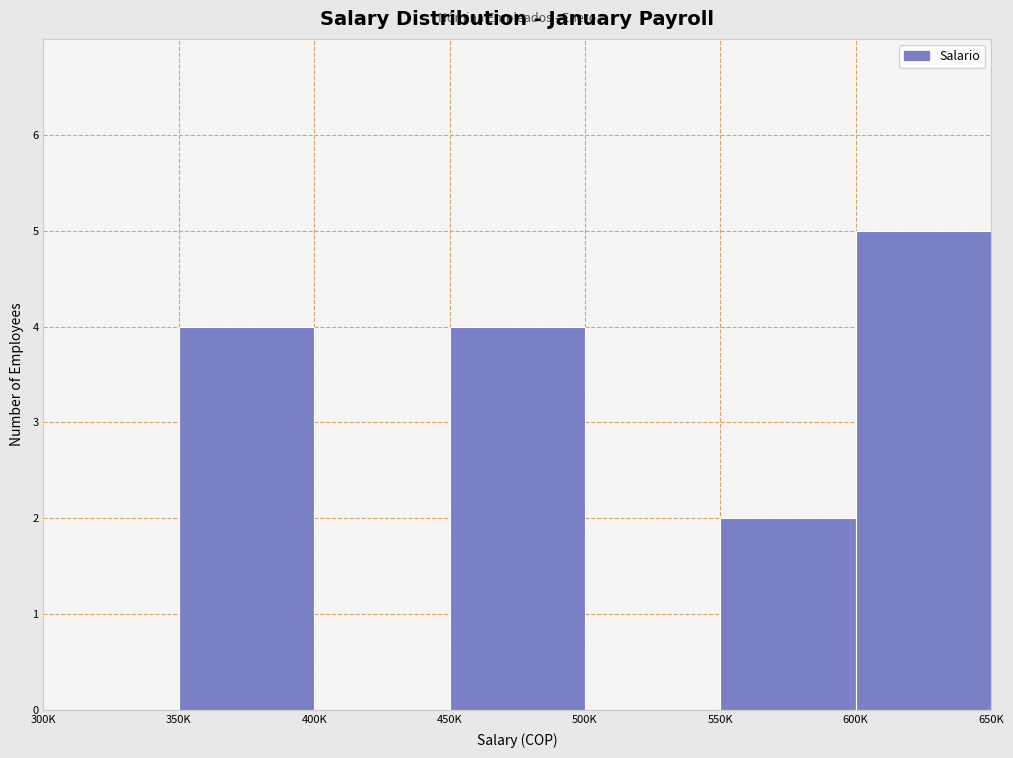

Reading right to left, transcribe all the data shown in this chart.

600K=5	550K=2	500K=0	450K=4	400K=0	350K=4	300K=0